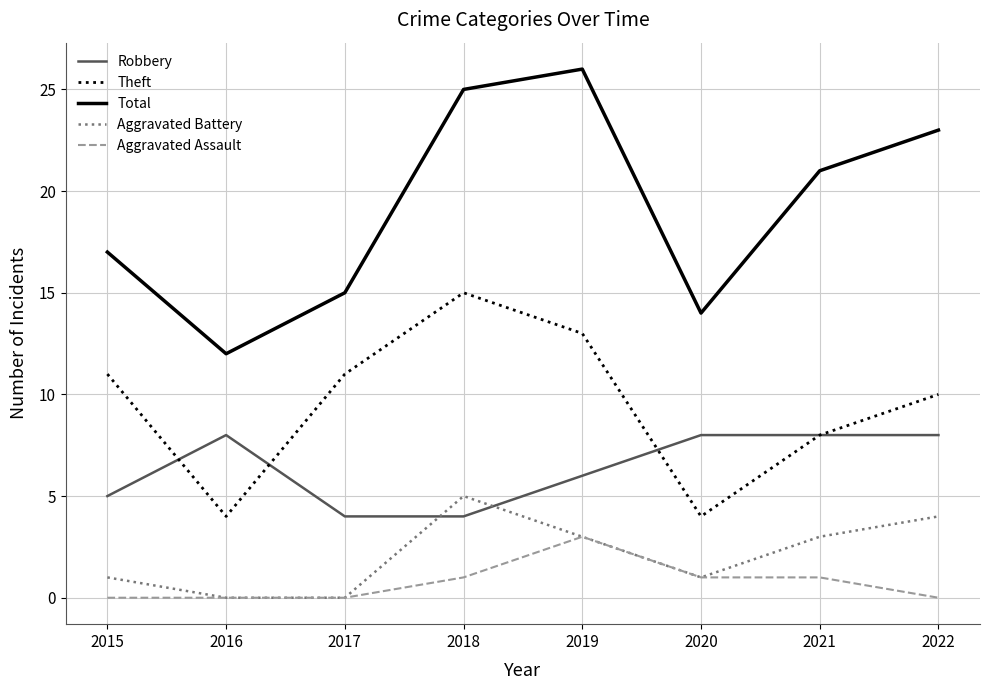

How many categories are shown in the chart?

8